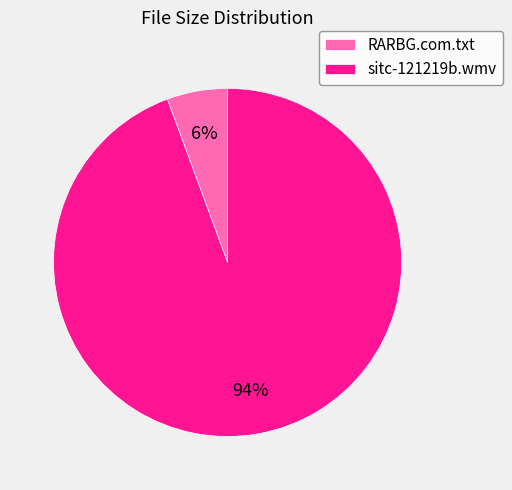

Is it true that RARBG.com.txt is 17% of the pie?

False